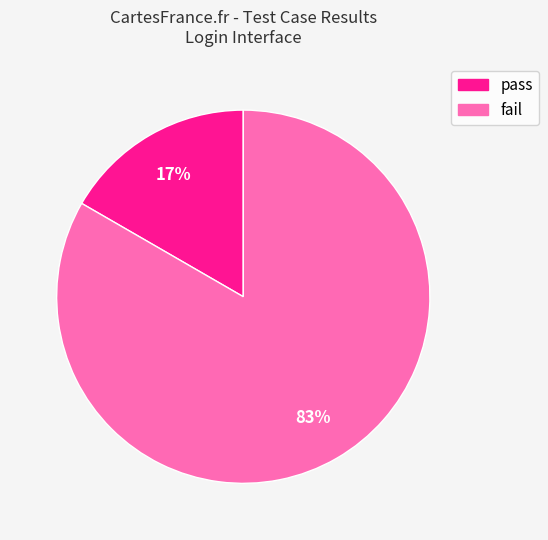

Which slice is the largest?

fail